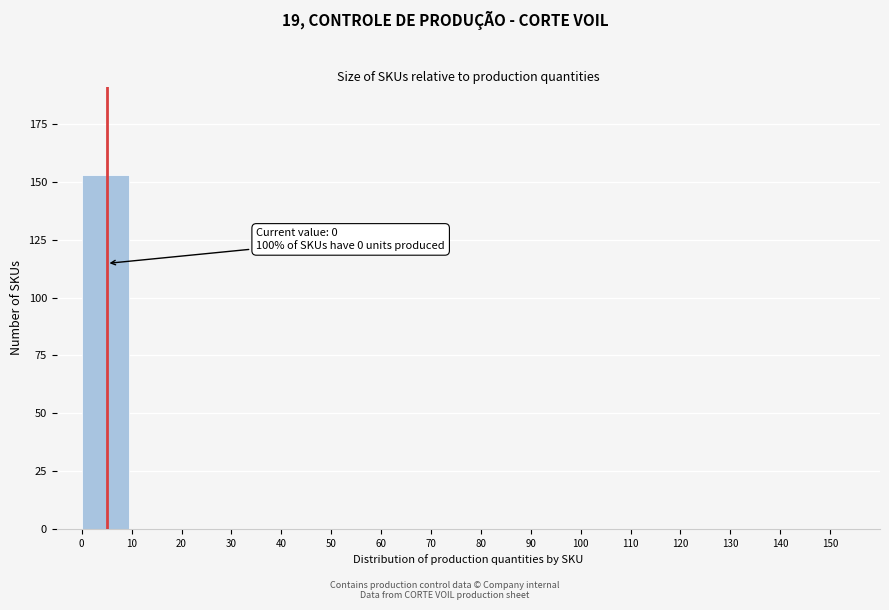

Reading left to right, transcribe all the data shown in this chart.

0=153	10=0	20=0	30=0	40=0	50=0	60=0	70=0	80=0	90=0	100=0	110=0	120=0	130=0	140=0	150=0